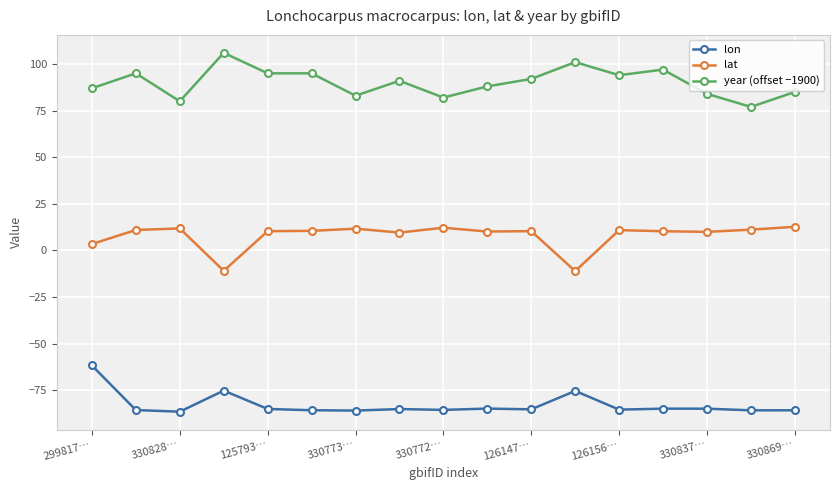

True or false: year (offset −1900) and lon intersect in this chart.

False